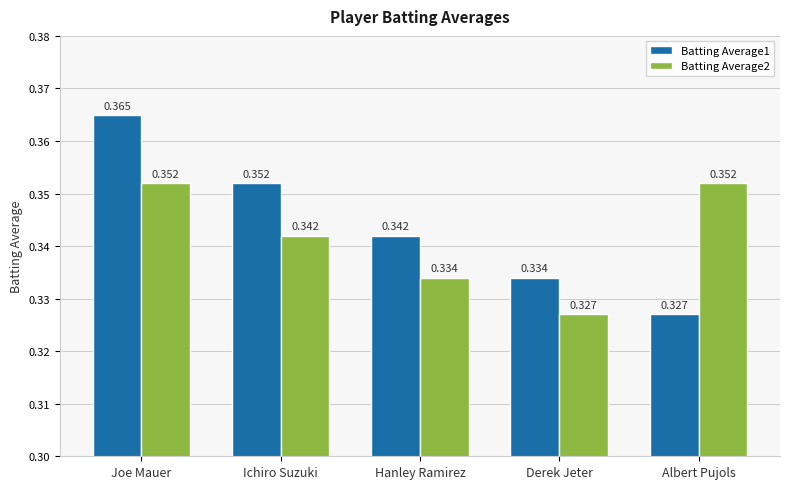

Does the chart contain any negative values?

No